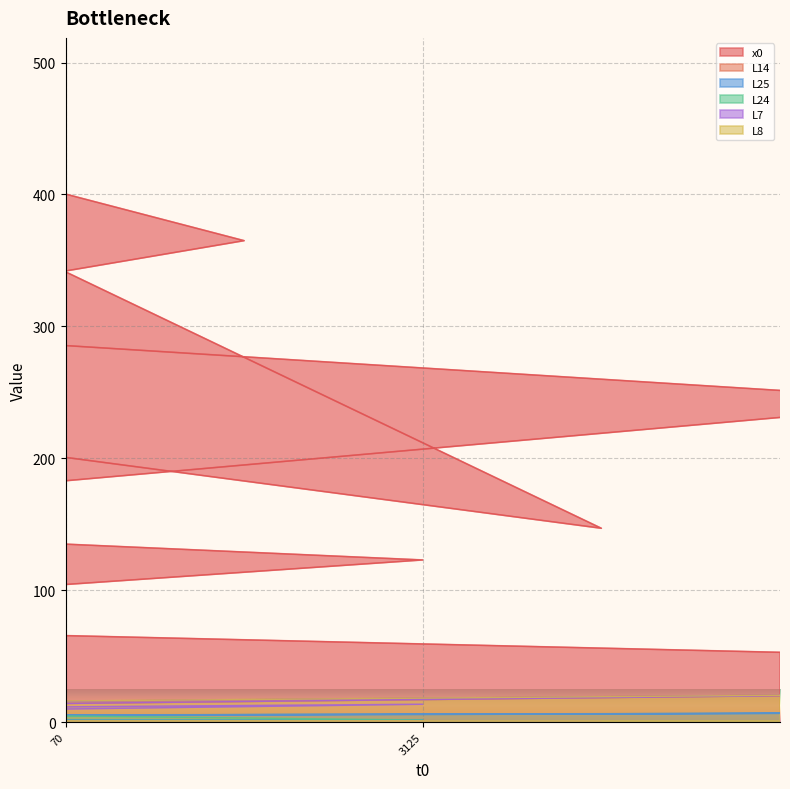

How many values in the L14 series exceed 1?

4